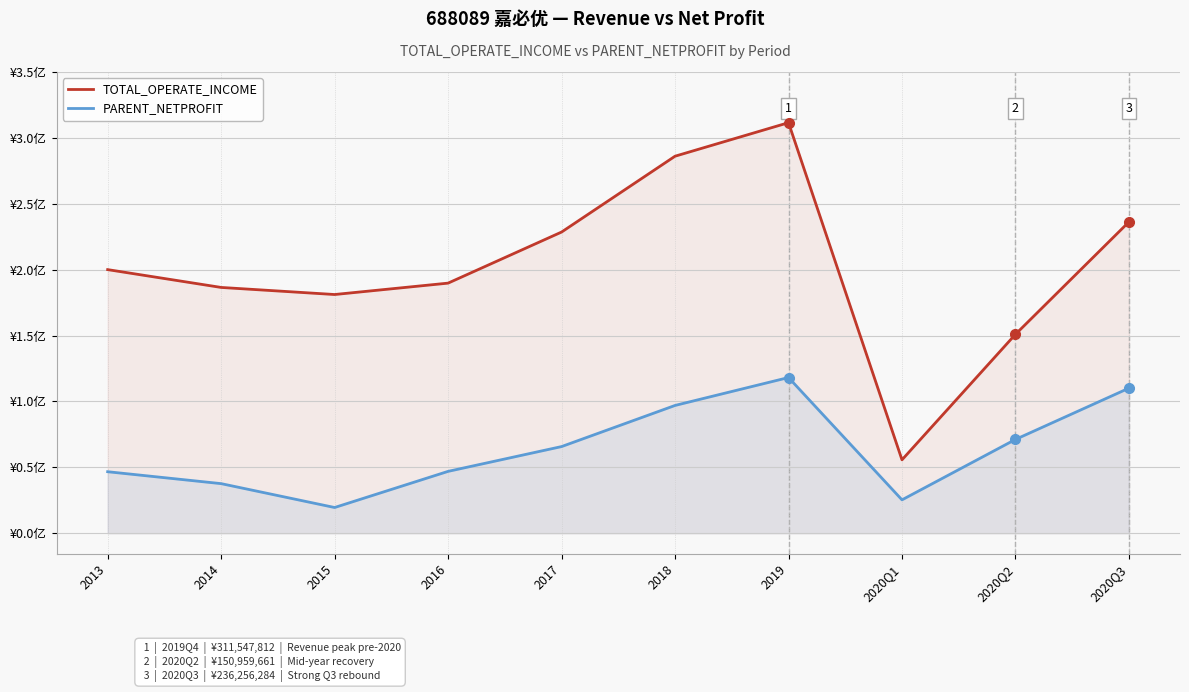

Where is the first local maximum for PARENT_NETPROFIT?

2019